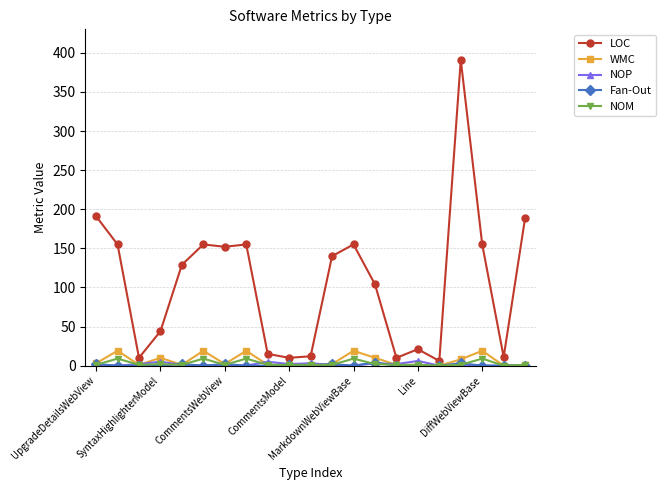

Count the number of data series in this chart.

5